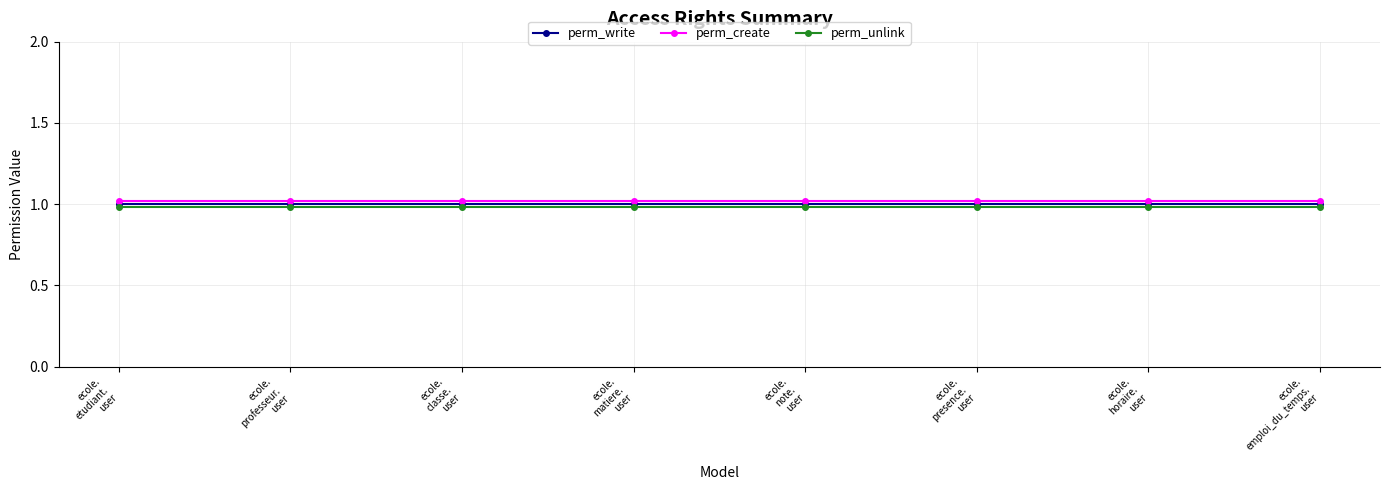

Which series has the largest total across all categories?

perm_create